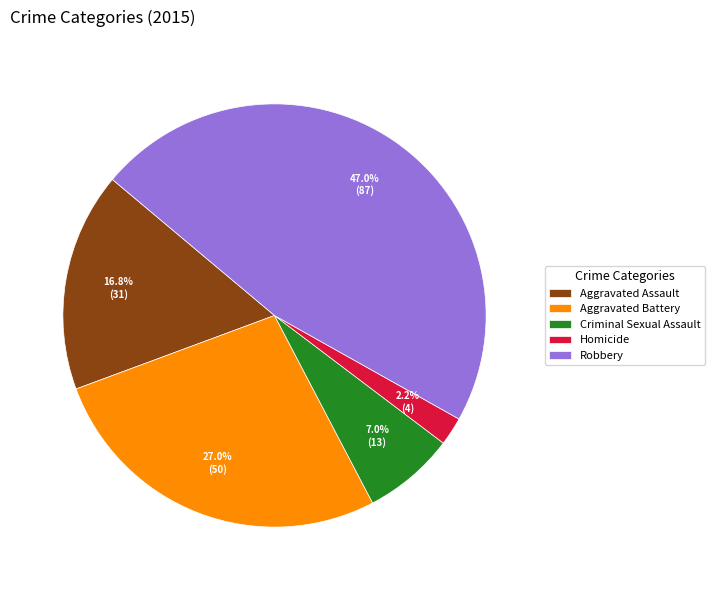

Which slice is the largest?

Robbery